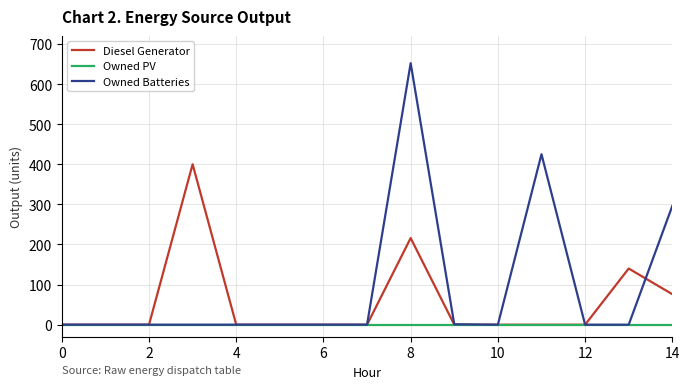

Rank the series by their average value, from lowest to highest.

Owned PV, Diesel Generator, Owned Batteries